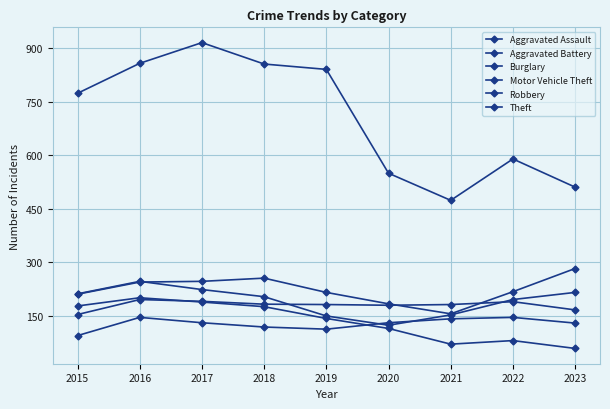

Is this an area chart (filled region under the line)?

No